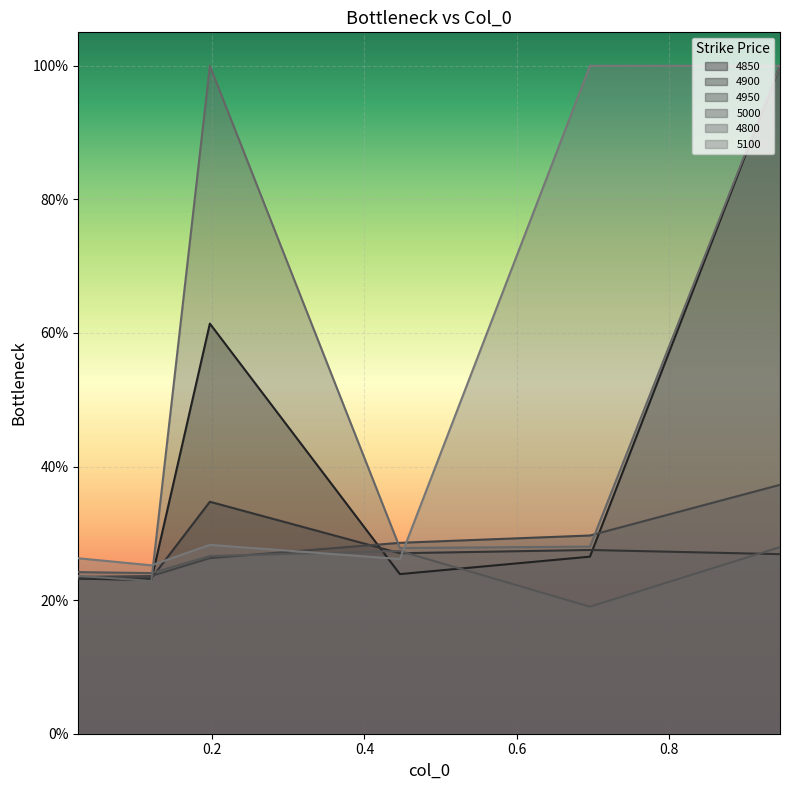

The 4800 series shows 0.2 at 0.02465753424657534. True or false?

True